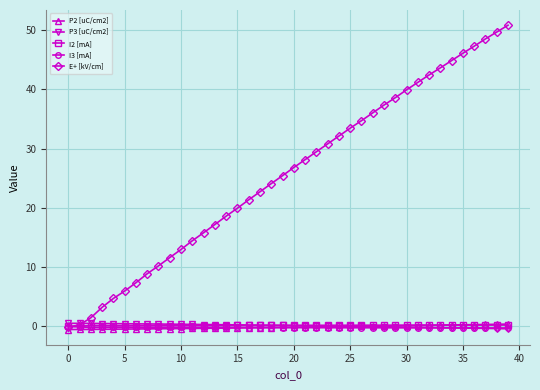

What is the highest value of the E+ [kV/cm] series?

50.8